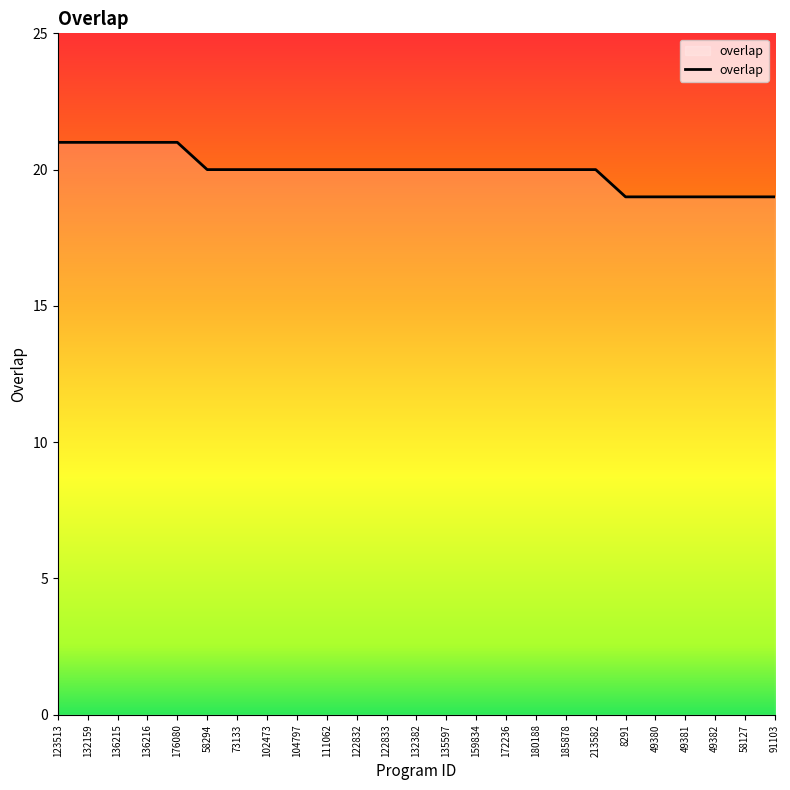

What position from the right is 172236?

10